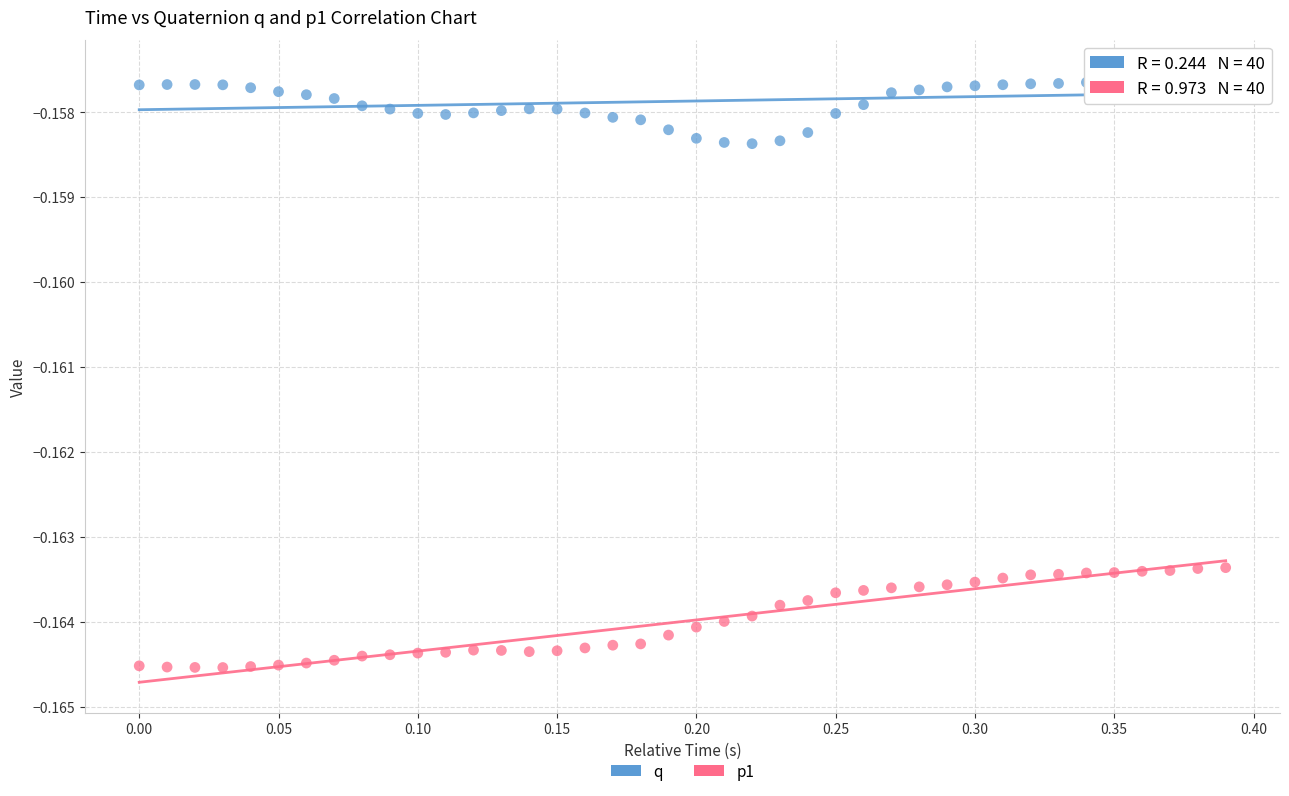

Across all data points, what is the range of X values (max minus min)?

0.4